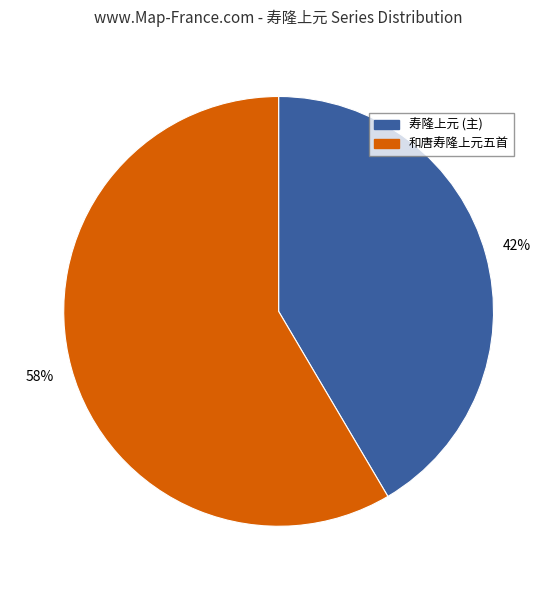

Is there any slice that represents more than half of the pie?

Yes